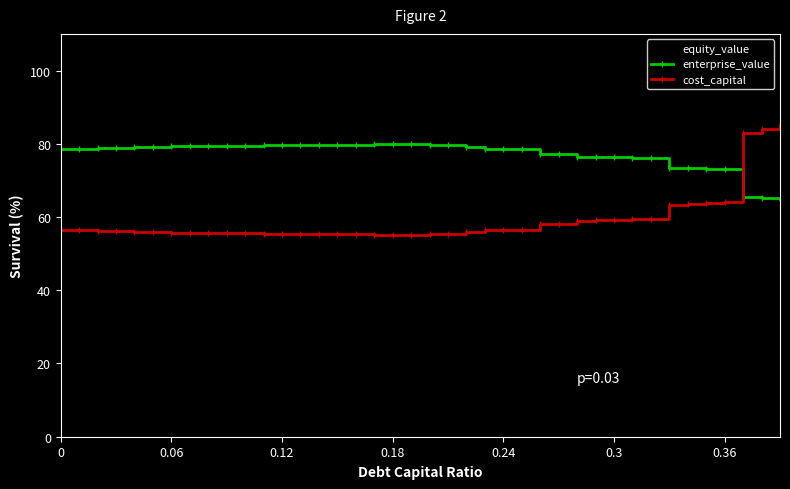

Which series has the largest total across all categories?

equity_value